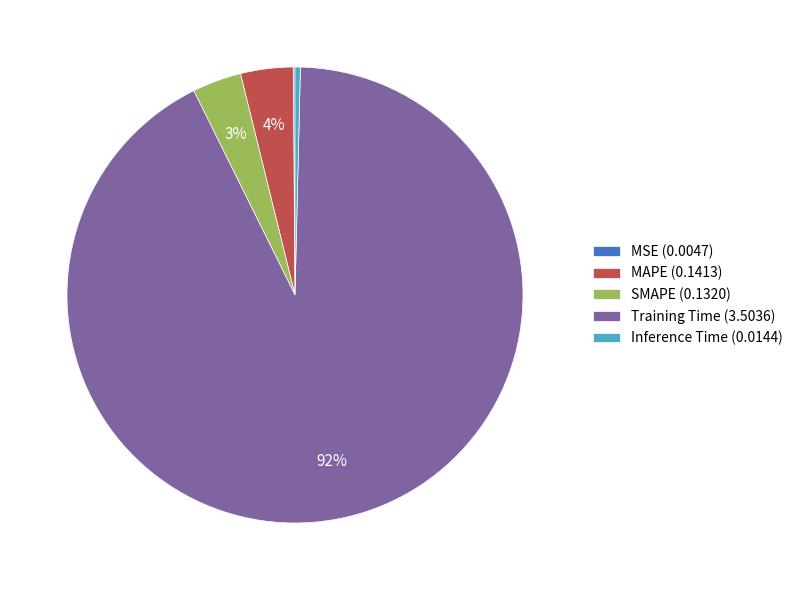

To the nearest percent, what percentage of the pie is SMAPE (0.1320)?

3%